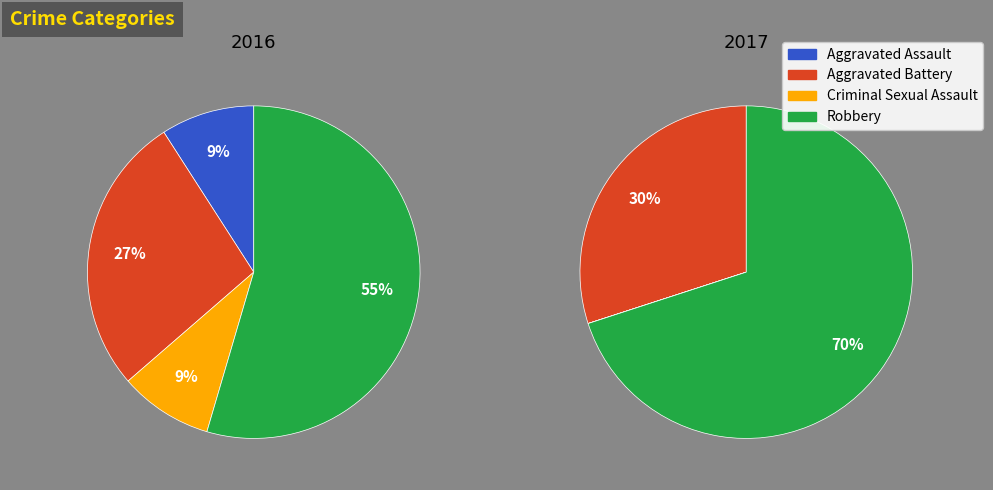

Which category has the smallest portion of the pie?

Aggravated Assault